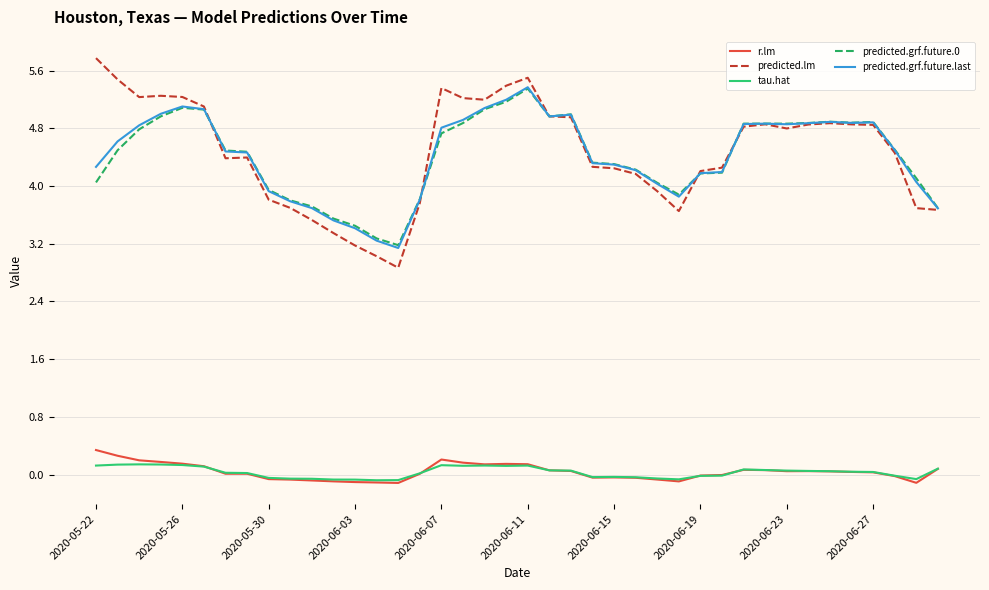

Which series has the widest spread of values?

predicted.lm